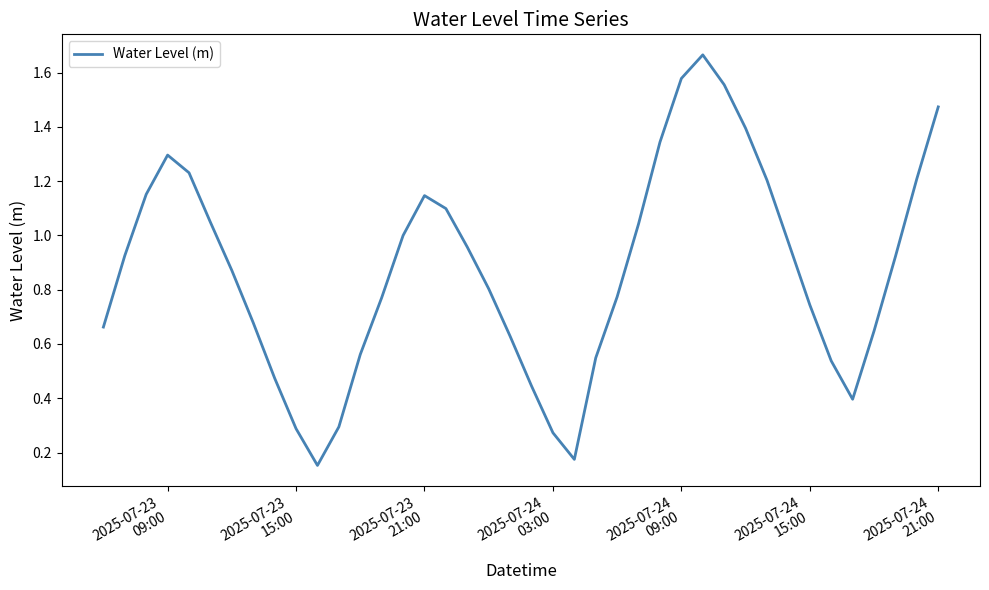

How many lines are shown in the chart?

1